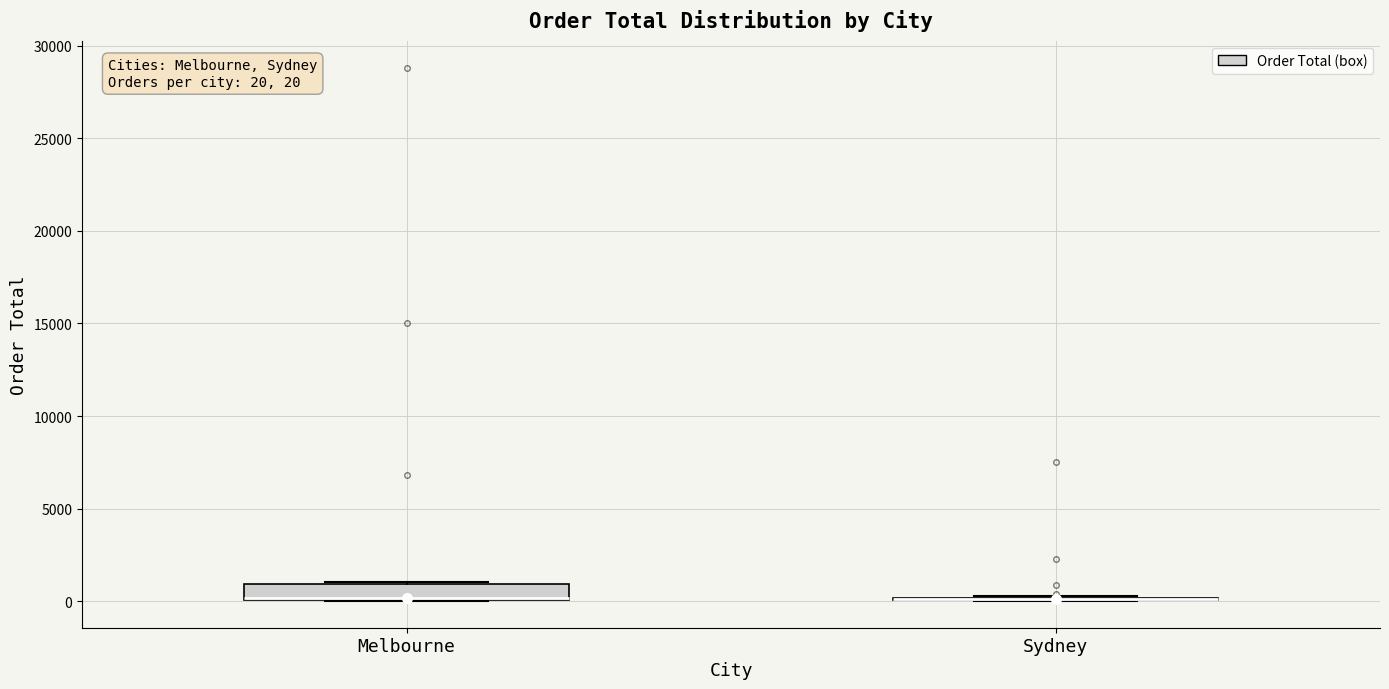

Which box is the tallest, from its lower edge to its upper edge?

Melbourne